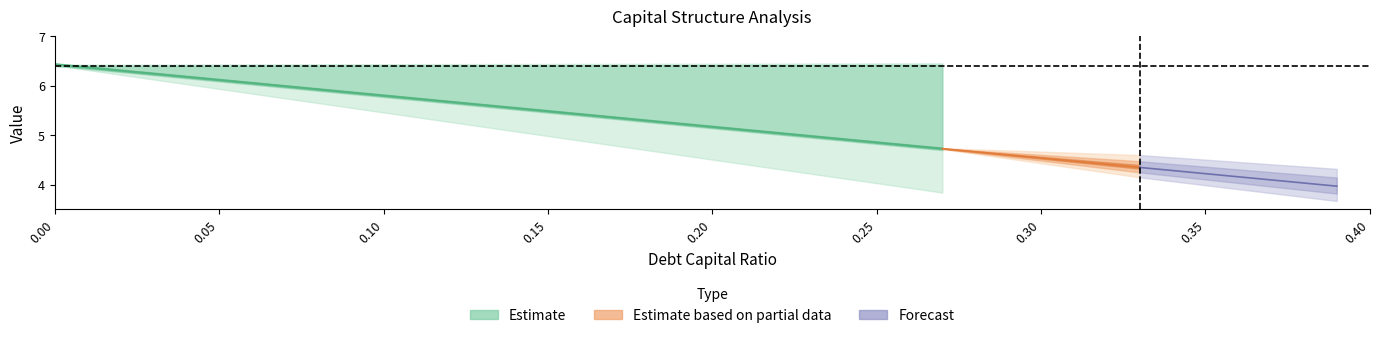

What is the label of the 30th point from the left?

0.29